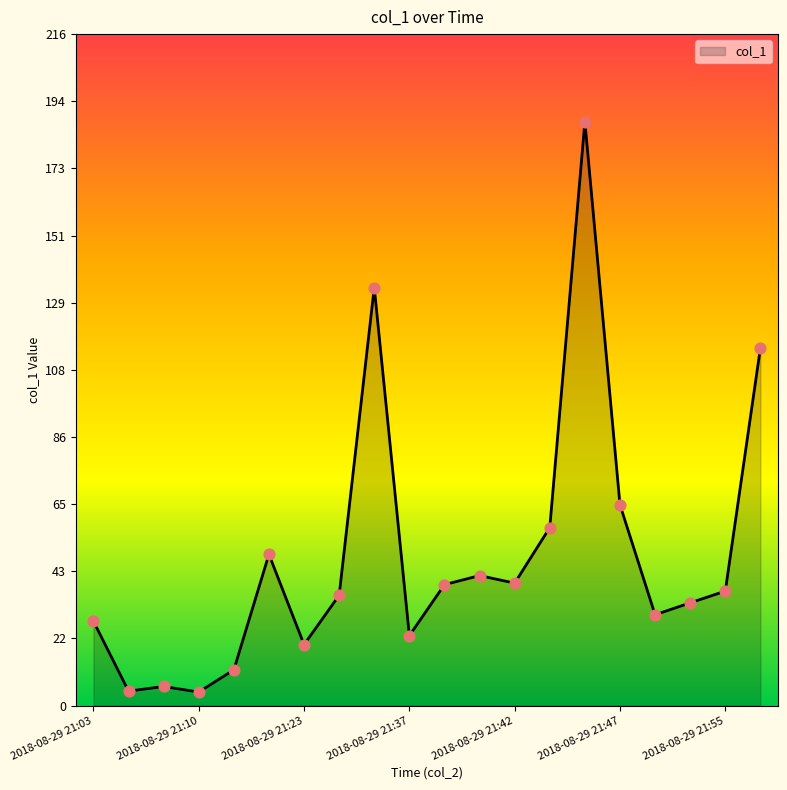

What is the greatest value displayed?

187.6